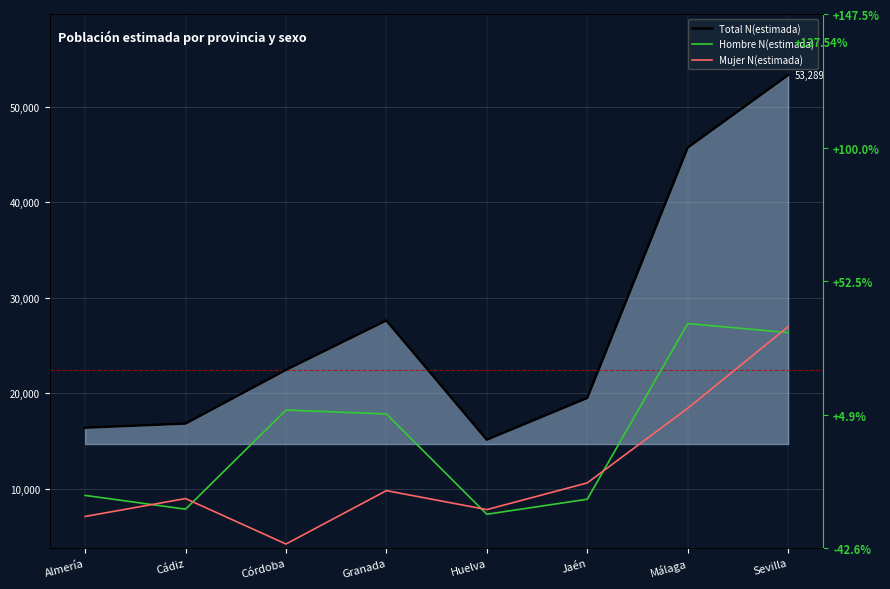

List the series in order of their peak value, lowest first.

Mujer N(estimada), Hombre N(estimada), Total N(estimada)